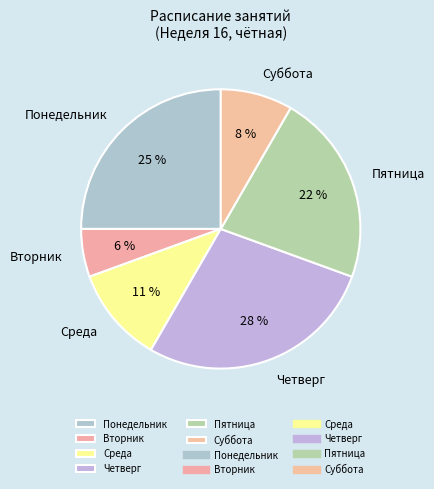

To the nearest percent, what is the difference between the largest and smallest slice percentages?

22%